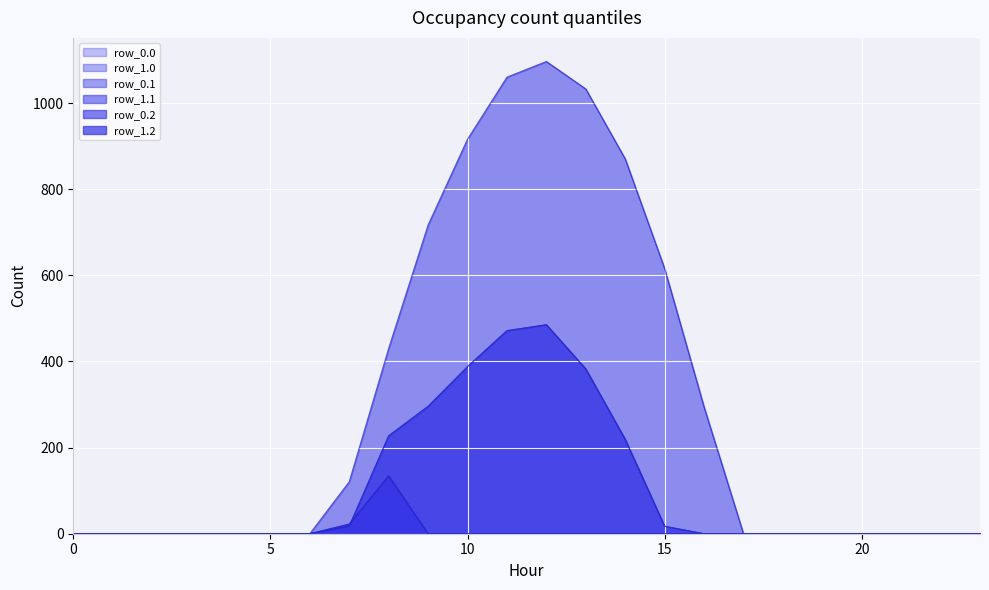

Reading left to right, what are all the values shown in this chart?

row_0.0: 0=0.0	1=0.0	2=0.0	3=0.0	4=0.0	5=0.0	6=0.0	7=120.6	8=430.3	9=716.9	10=916.2	11=1060.3	12=1096.7	13=1032.9	14=870.6	15=615.9	16=294.5	17=0.0	18=0.0	19=0.0	20=0.0	21=0.0	22=0.0	23=0.0
row_0.1: 0=0.0	1=0.0	2=0.0	3=0.0	4=0.0	5=0.0	6=0.0	7=17.7	8=227.5	9=295.9	10=388.1	11=471.7	12=485.4	13=382.7	14=219.2	15=17.3	16=0.0	17=0.0	18=0.0	19=0.0	20=0.0	21=0.0	22=0.0	23=0.0
row_0.2: 0=0.0	1=0.0	2=0.0	3=0.0	4=0.0	5=0.0	6=0.0	7=22.3	8=134.2	9=0.0	10=0.0	11=0.0	12=0.0	13=0.0	14=0.0	15=0.0	16=0.0	17=0.0	18=0.0	19=0.0	20=0.0	21=0.0	22=0.0	23=0.0
row_1.0: 0=0.0	1=0.0	2=0.0	3=0.0	4=0.0	5=0.0	6=0.0	7=120.6	8=430.3	9=716.9	10=916.2	11=1060.3	12=1096.7	13=1032.9	14=870.6	15=615.9	16=294.5	17=0.0	18=0.0	19=0.0	20=0.0	21=0.0	22=0.0	23=0.0
row_1.1: 0=0.0	1=0.0	2=0.0	3=0.0	4=0.0	5=0.0	6=0.0	7=17.7	8=227.5	9=295.9	10=388.1	11=471.7	12=485.4	13=382.7	14=219.2	15=17.3	16=0.0	17=0.0	18=0.0	19=0.0	20=0.0	21=0.0	22=0.0	23=0.0
row_1.2: 0=0.0	1=0.0	2=0.0	3=0.0	4=0.0	5=0.0	6=0.0	7=22.3	8=134.2	9=0.0	10=0.0	11=0.0	12=0.0	13=0.0	14=0.0	15=0.0	16=0.0	17=0.0	18=0.0	19=0.0	20=0.0	21=0.0	22=0.0	23=0.0